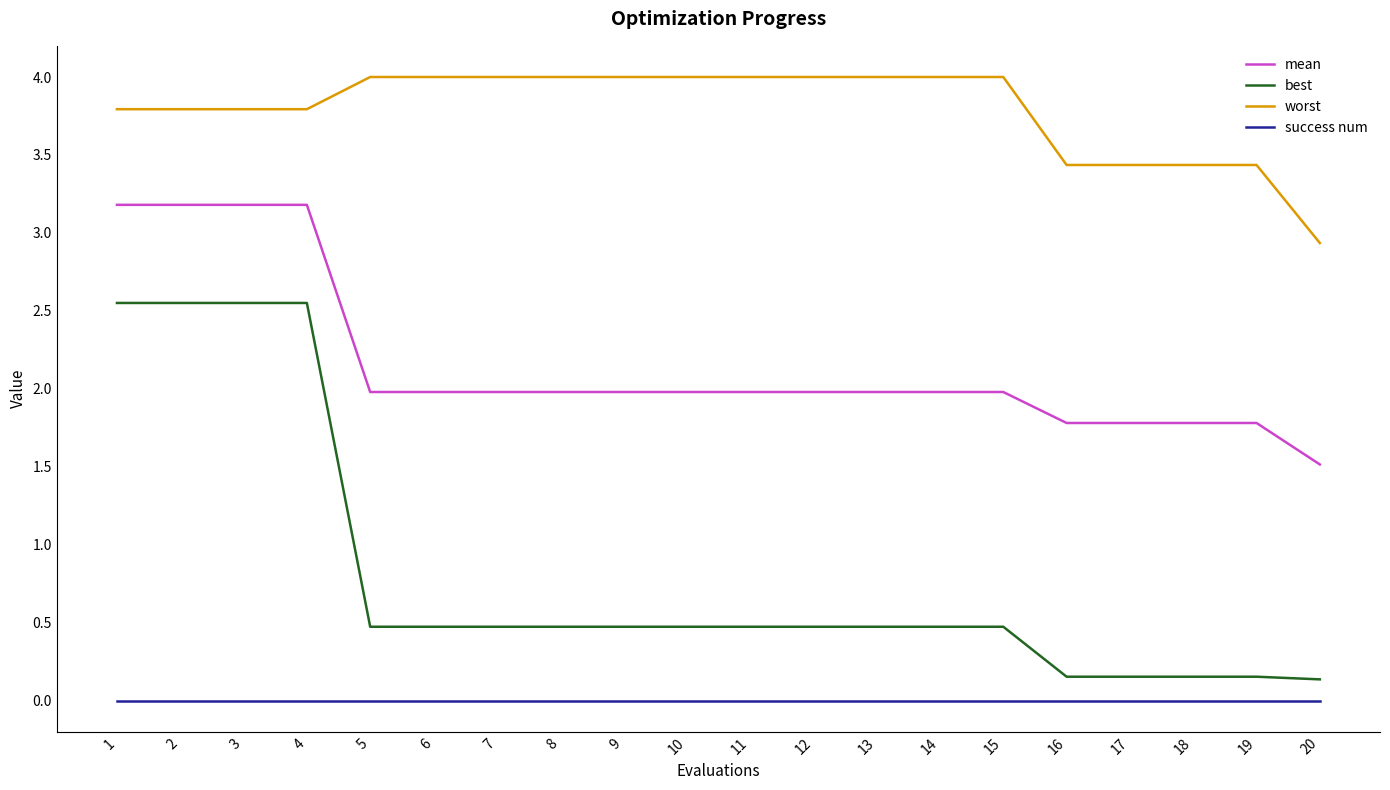

At which label is worst closest to 3?

20